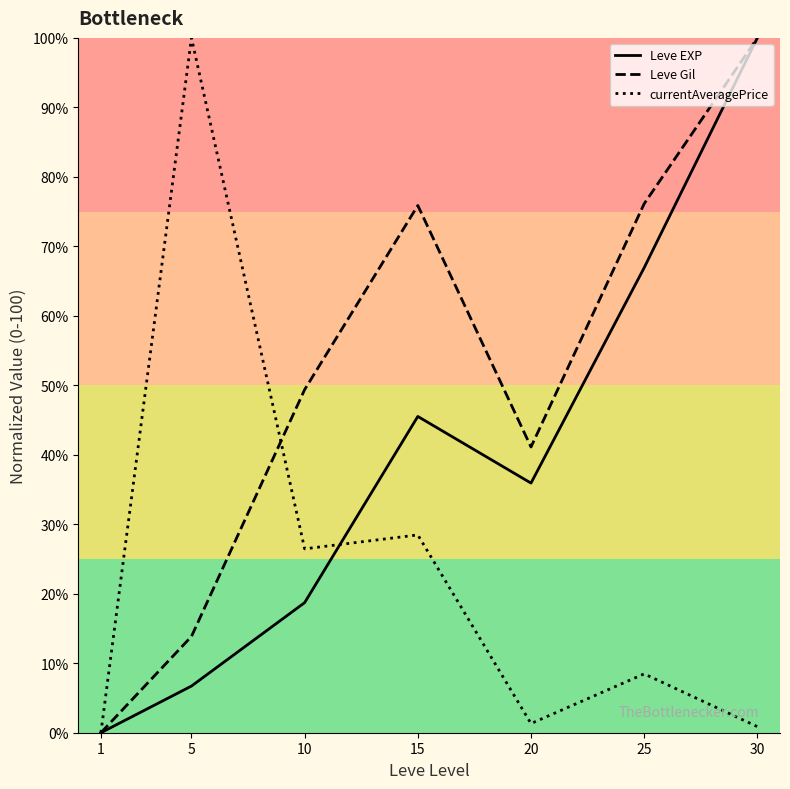

At which label does Leve EXP first exceed 35?

15